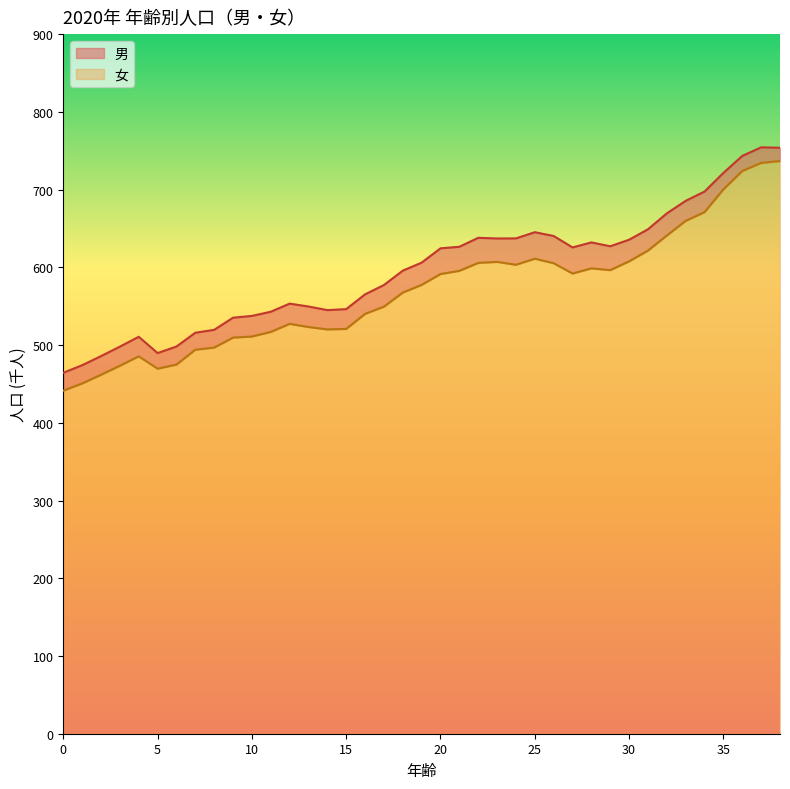

Is it true that 女 equals 527.3 at 12?

True